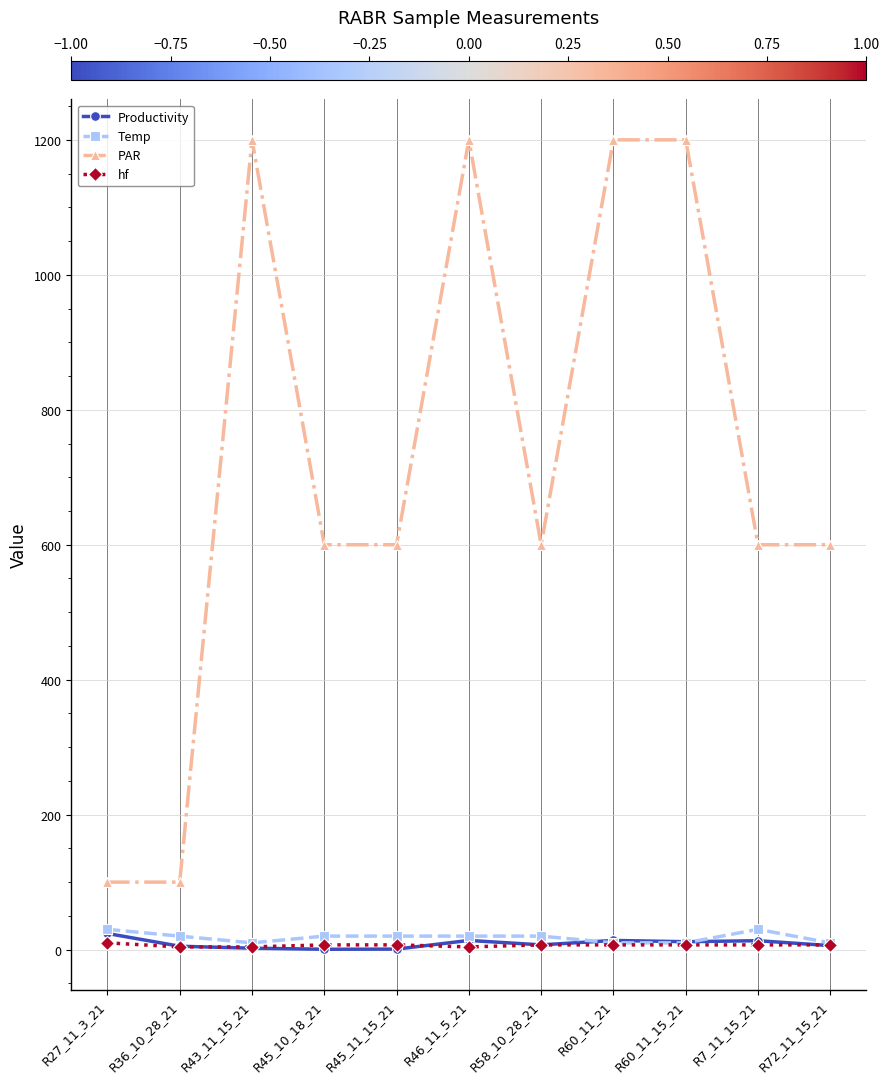

What is the difference between the second highest and minimum values in the Temp series?

20.0